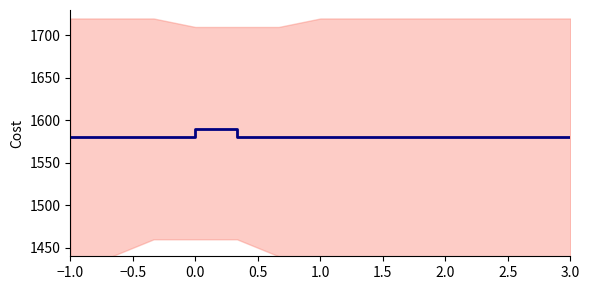

What is the sum of all values?

20550